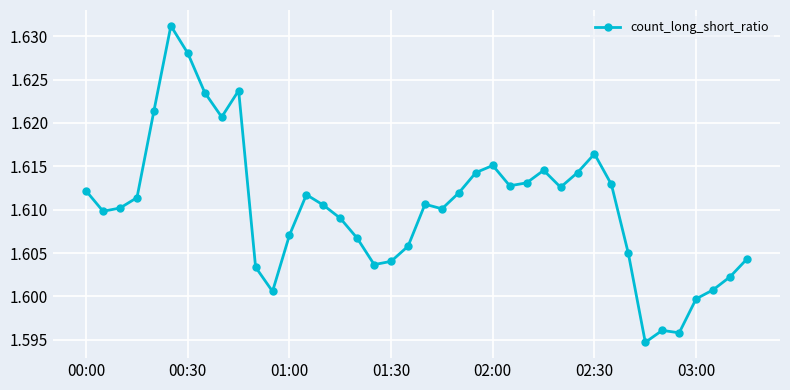

True or false: the data has more than 1 interior local peaks.

True